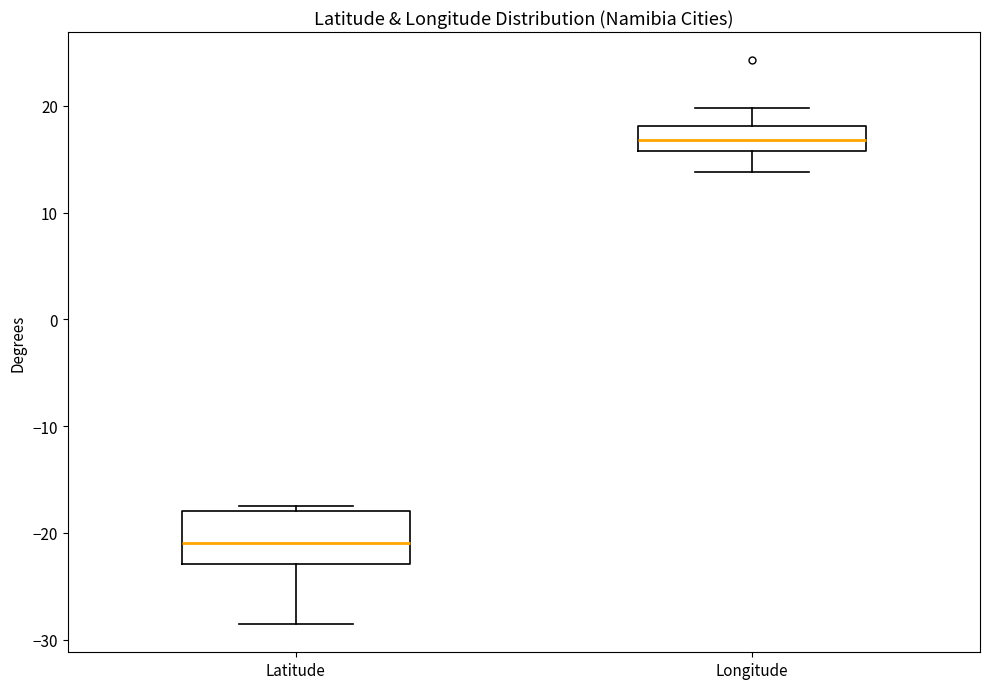

Comparing the boxes themselves (not the whiskers), which one is the tallest?

Latitude